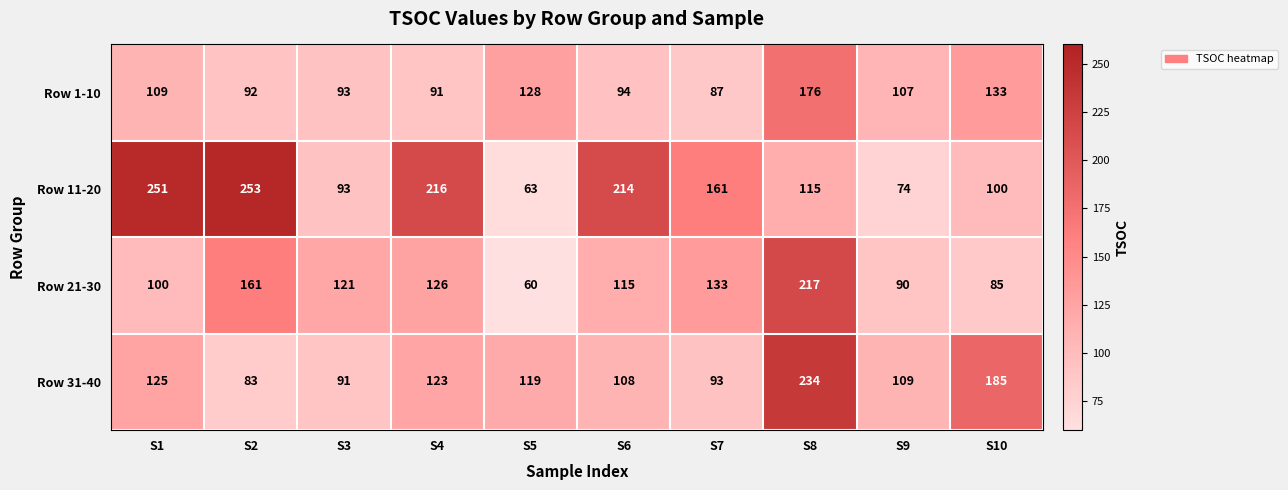

At how many categories does at least one series exceed 117?

9